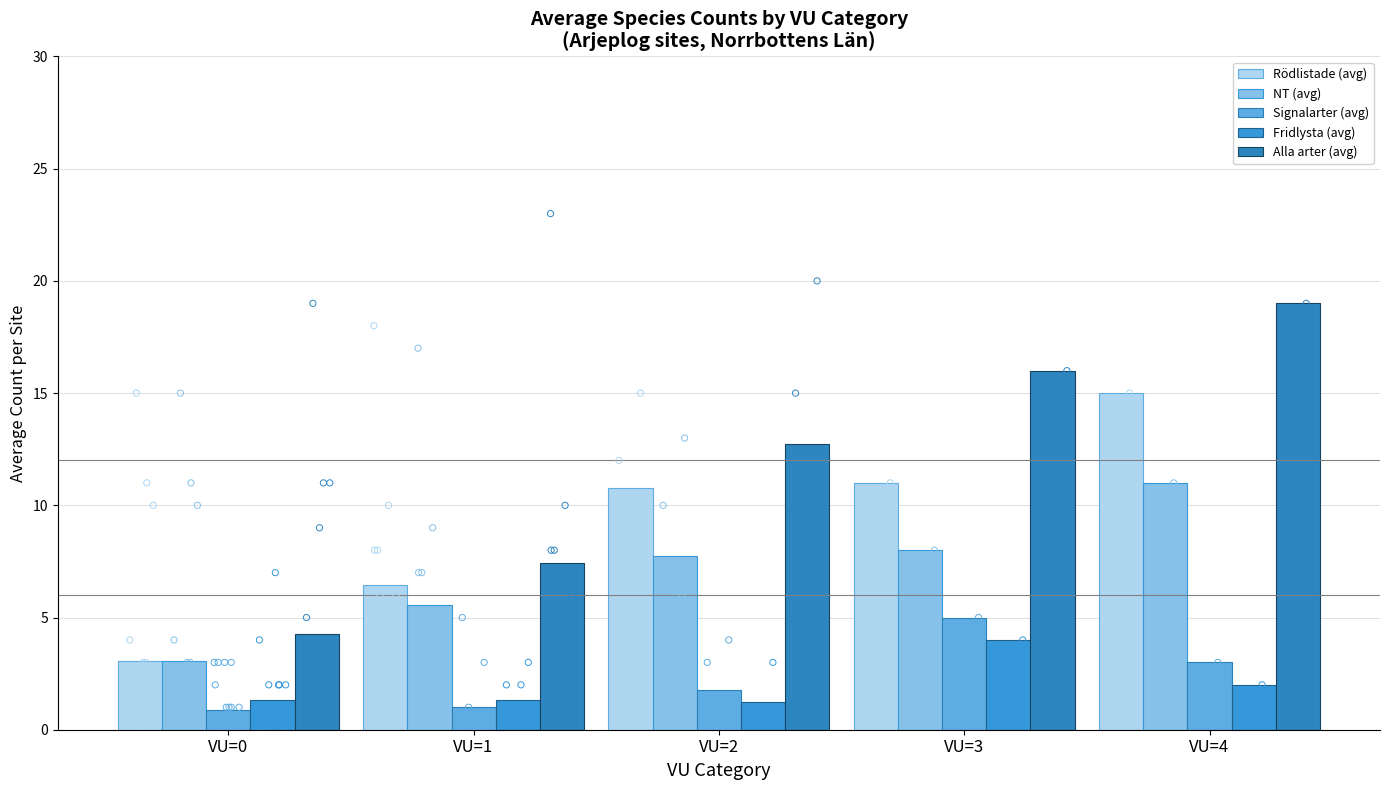

What are all the series names shown in the legend?

Rödlistade (avg), NT (avg), Signalarter (avg), Fridlysta (avg), Alla arter (avg)